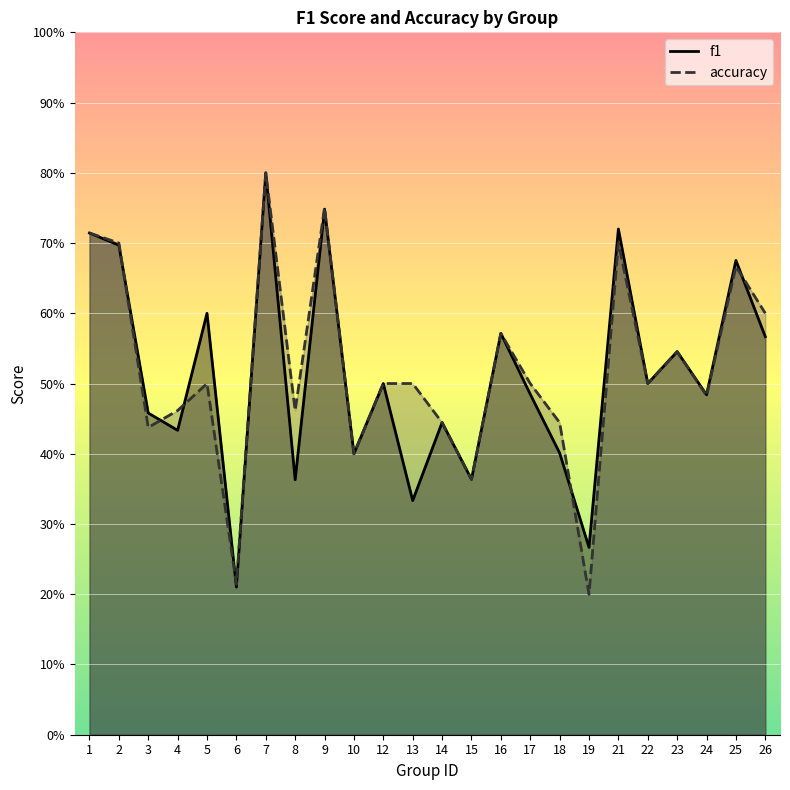

Which series ends up on top after the final intersection of f1 and accuracy?

accuracy